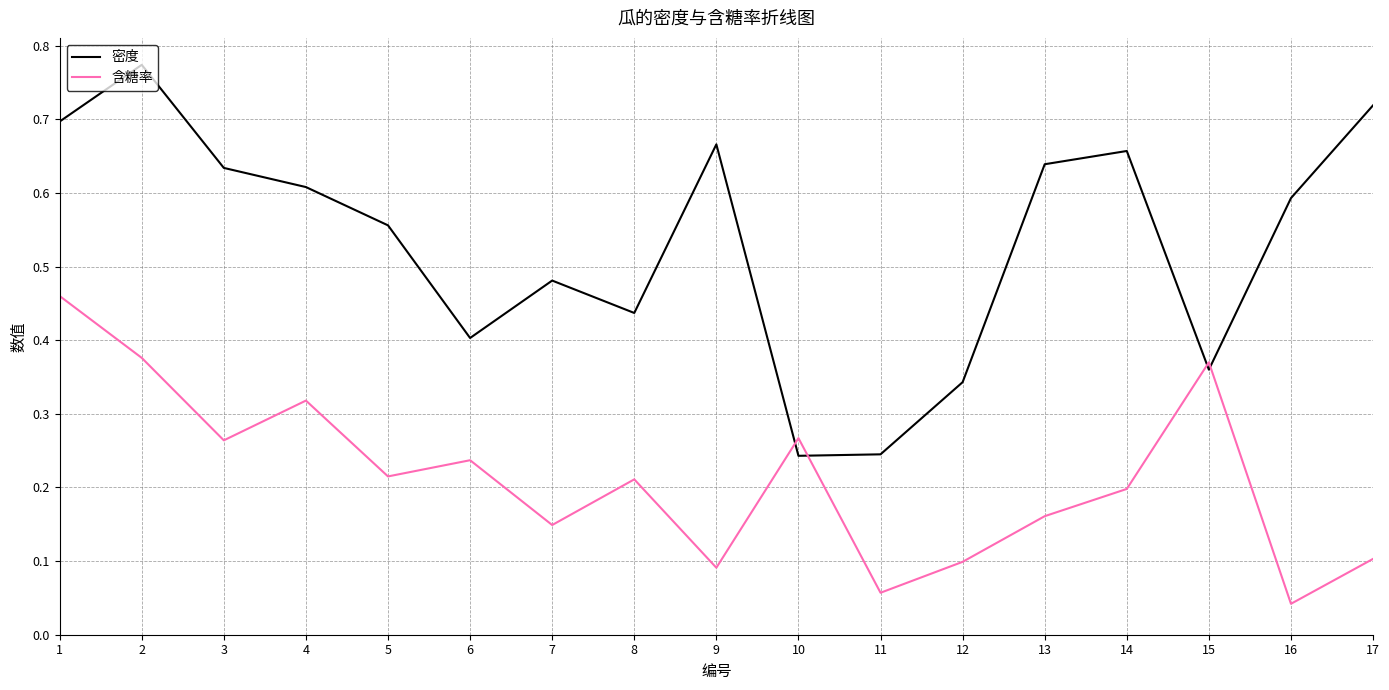

Where do 含糖率 and 密度 first cross each other?

9 and 10